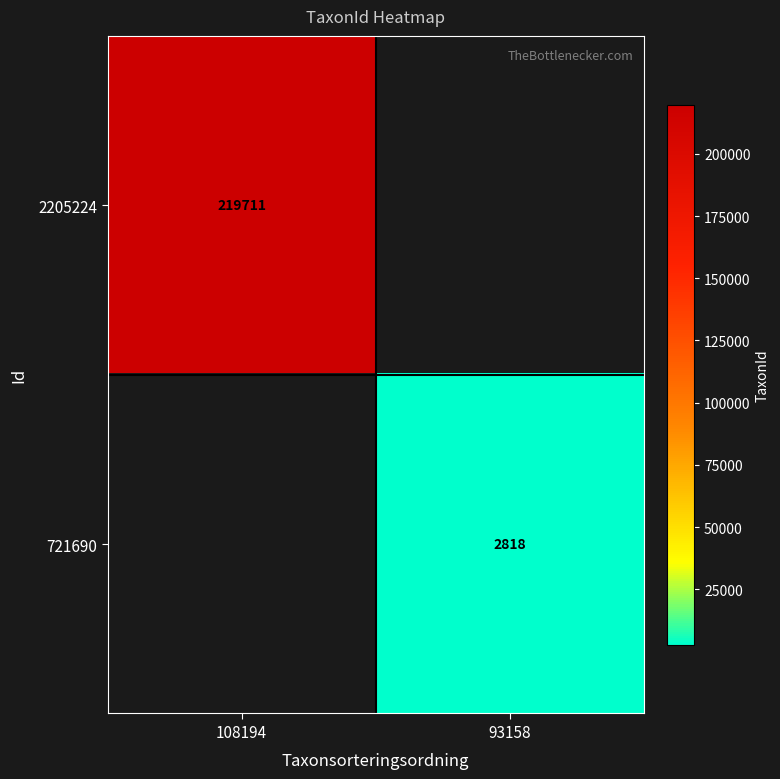

Is it true that 2205224 equals 86550 at 108194?

False